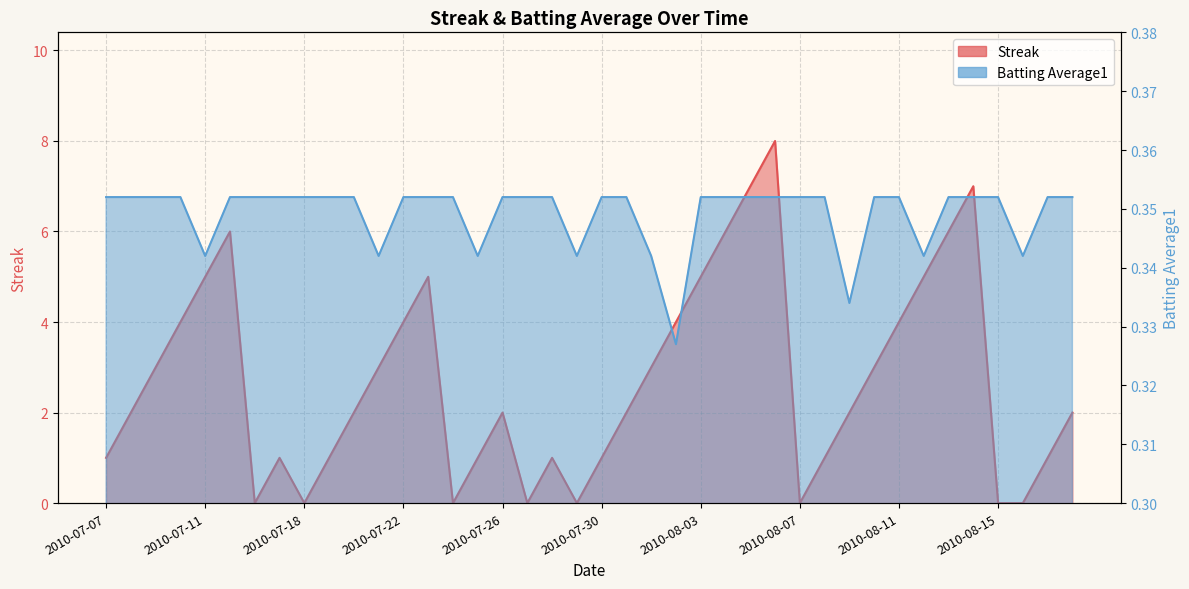

How many Streak values are between 1 and 5?

26